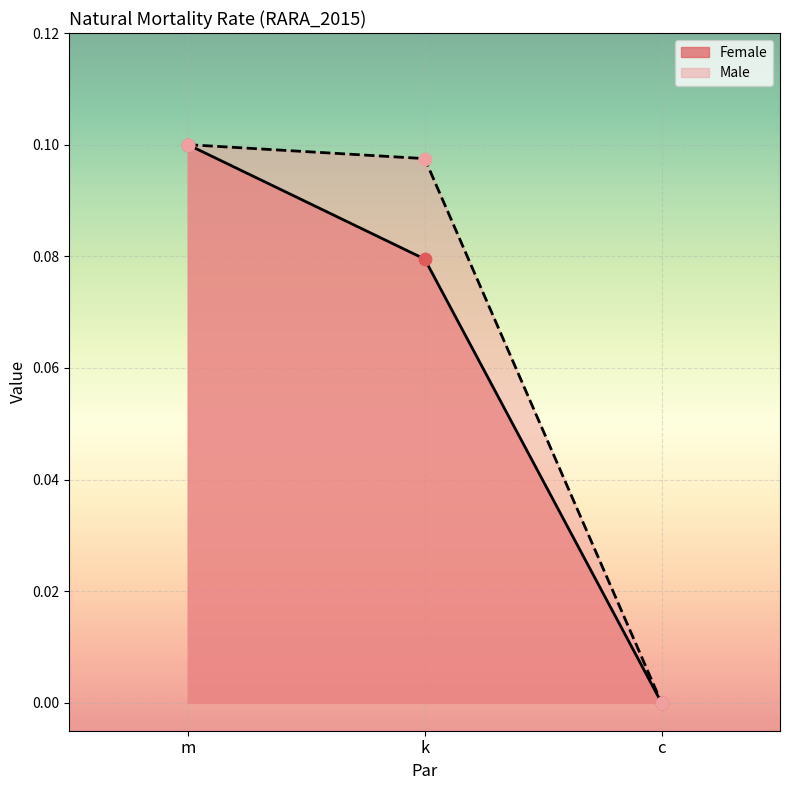

What is the total value across all series at m?

0.2